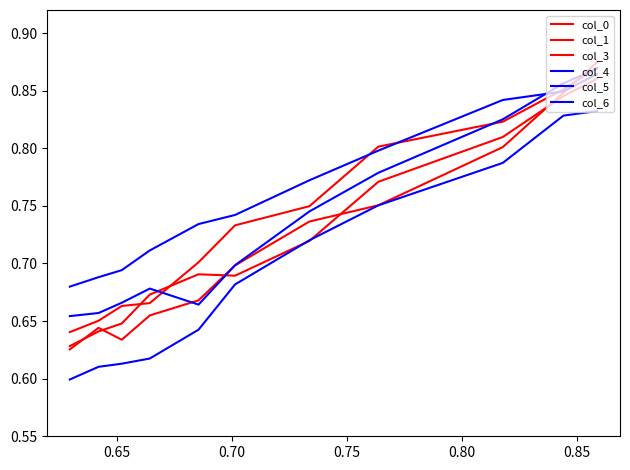

The col_0 series shows 0.3 at 0.70. True or false?

False